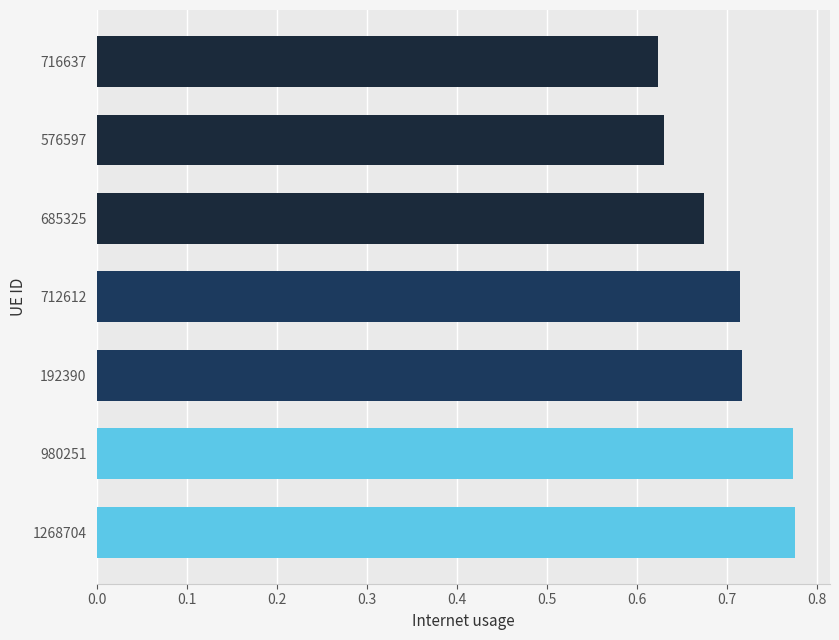

What is the sum of all values?

4.9